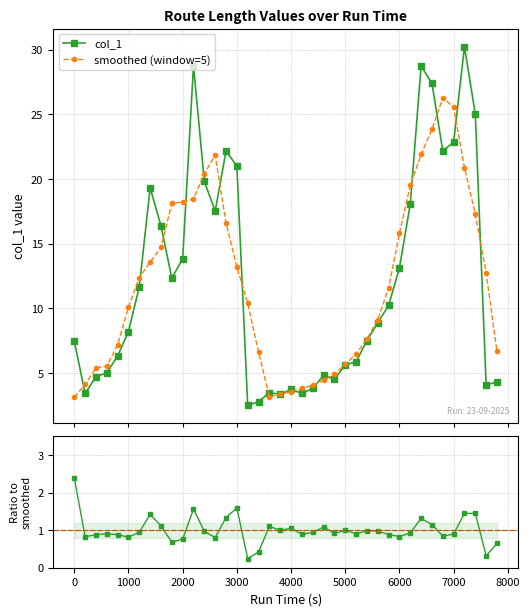

Which series has the largest total across all categories?

col_1